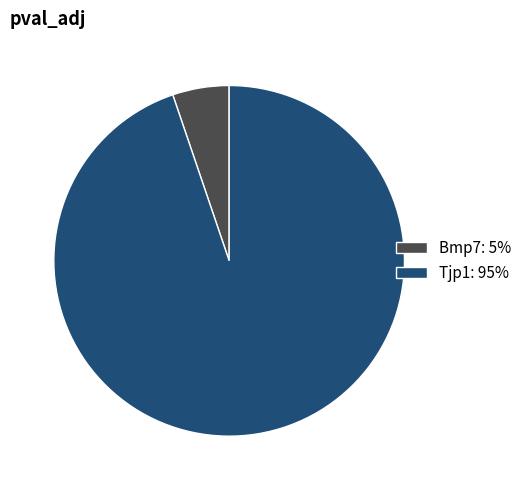

Which slice represents more than half of the pie?

Tjp1